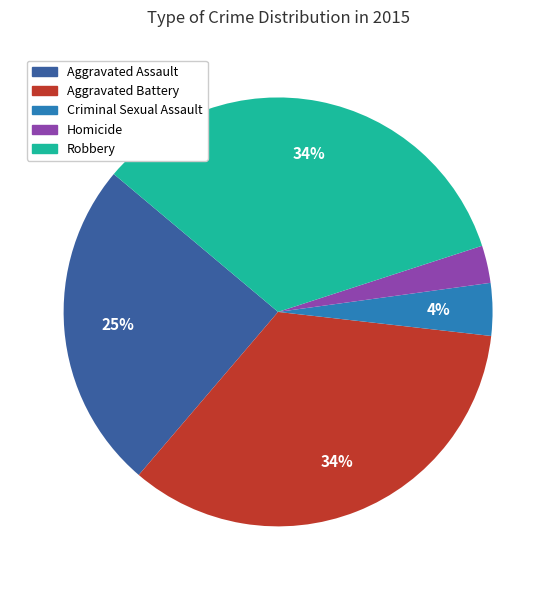

To the nearest percent, what is the difference between the Homicide and Robbery slice percentages?

31%